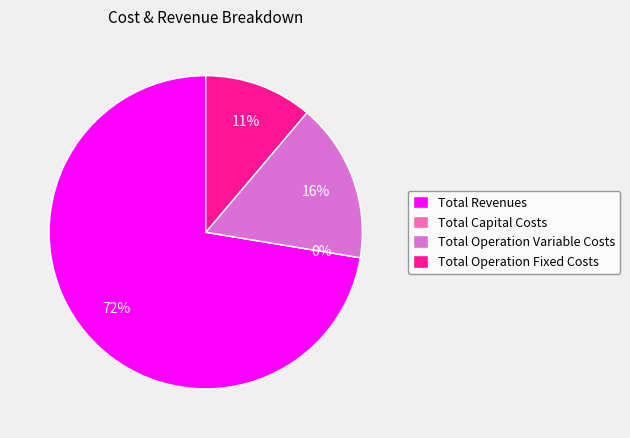

Count the number of slices in the pie.

4